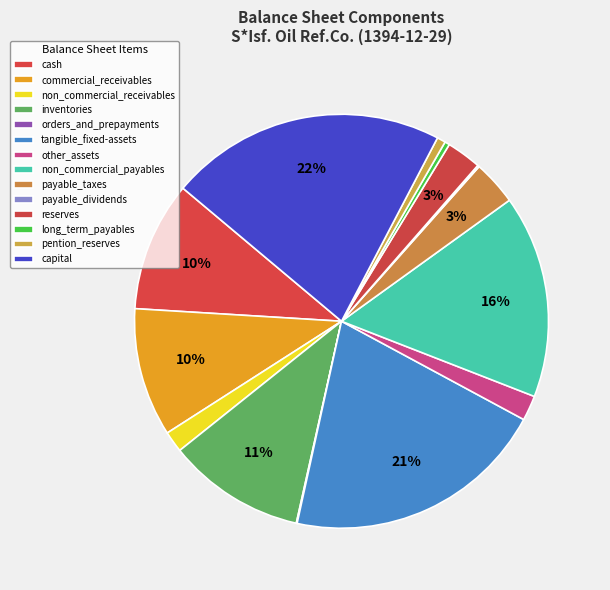

To the nearest percent, what portion does reserves represent?

3%